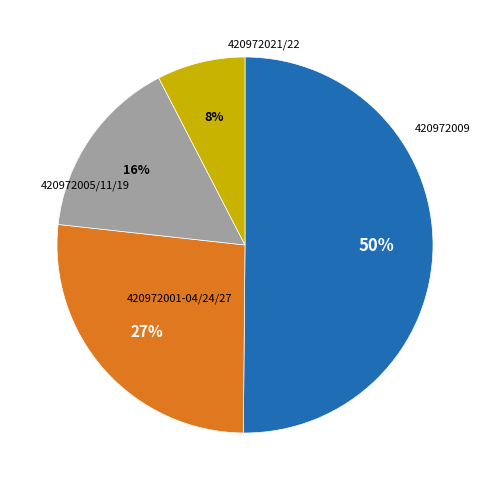

To the nearest percent, what is the average slice percentage?

25%